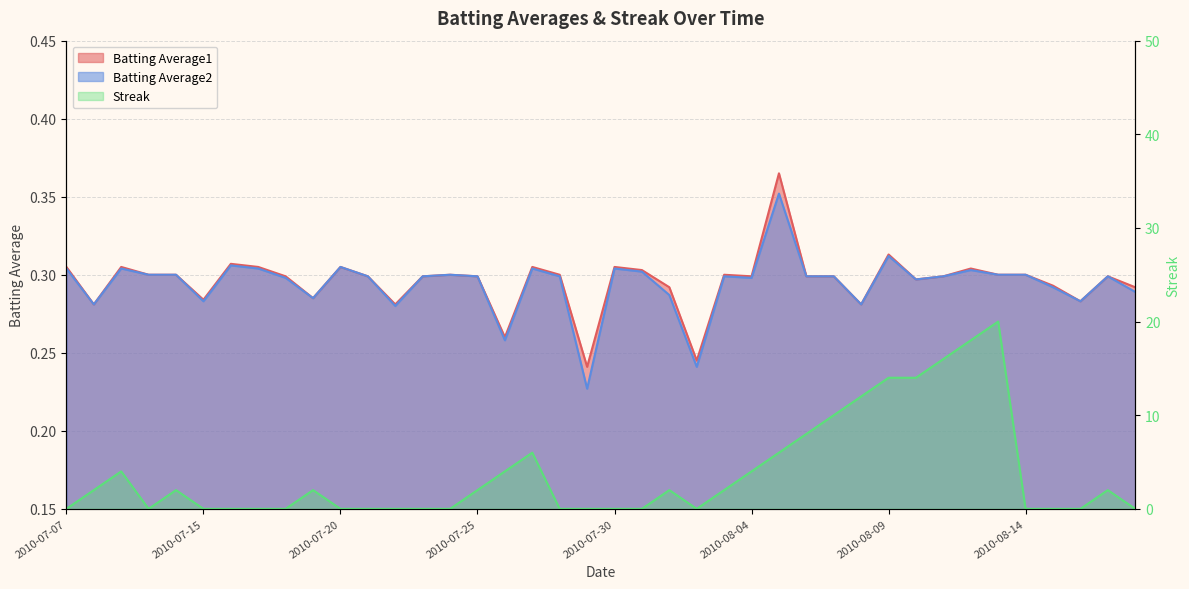

What is the value of the Streak point at the 18th from the left?

6.0